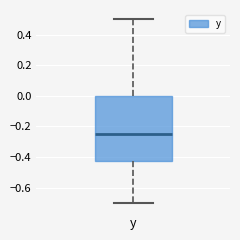

Transcribe this box plot: give where the median line is, the range the box spans, and where the two whiskers end, as read against the y-axis. The values are not printed on the chart, so give them approximately, as read against the axis.

median -0.24, box -0.42 to 0.00, whiskers -0.70 to 0.50